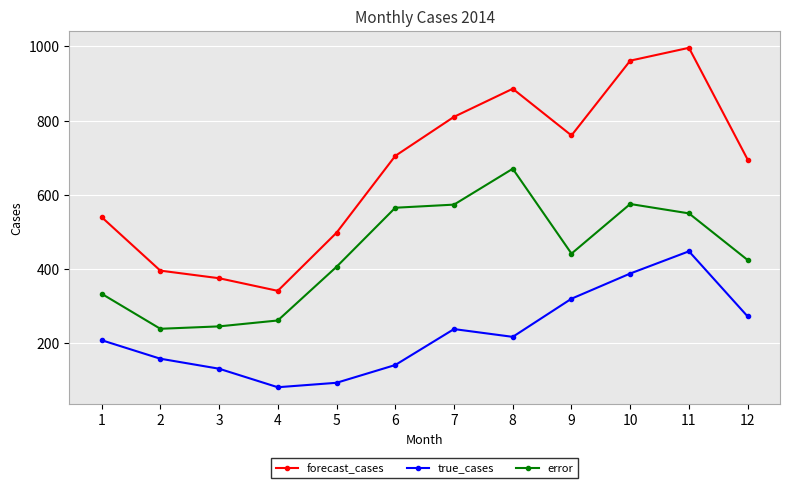

Between 8 and 11, which series saw the biggest shift?

true_cases